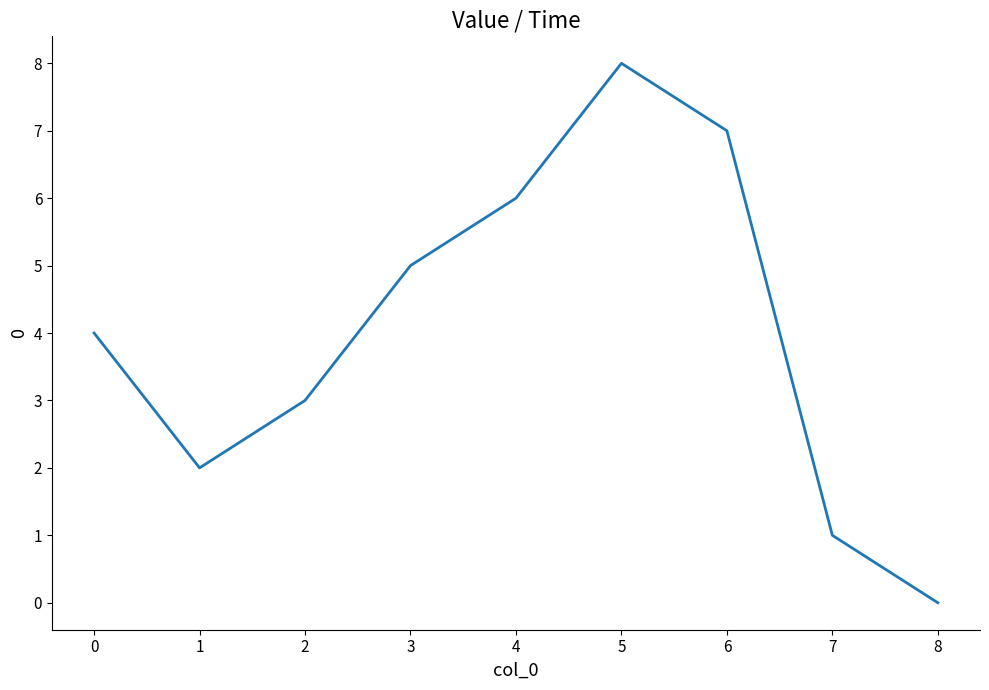

List the labels in order of value, largest first.

5, 6, 4, 3, 0, 2, 1, 7, 8